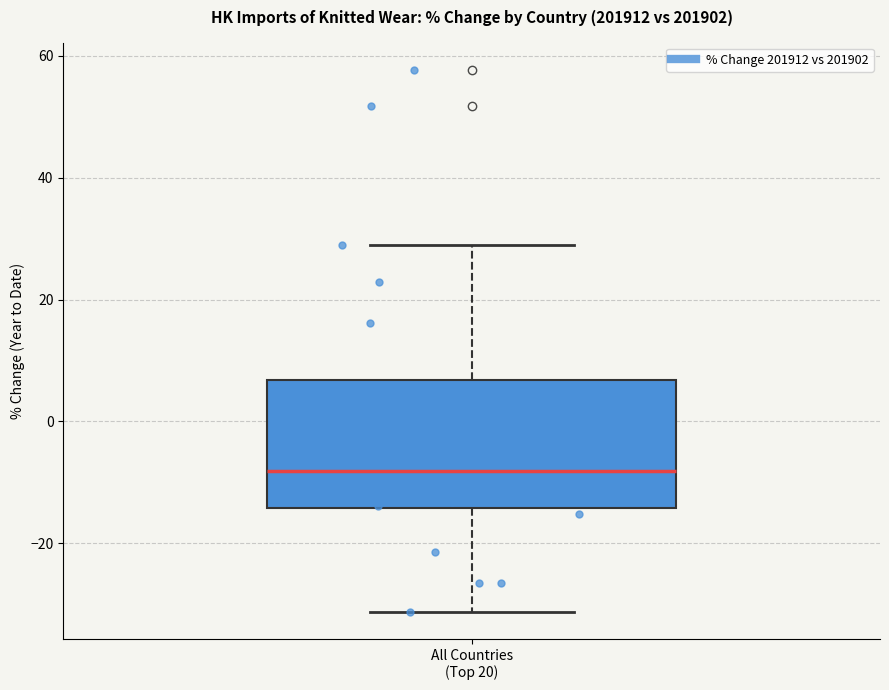

Read this box plot against the y-axis: the position of the median line, the range covered by the box, and the ends of both whiskers. The values are not printed on the chart, so give them approximately, as read against the axis.

median -8, box -14 to 6, whiskers -32 to 28